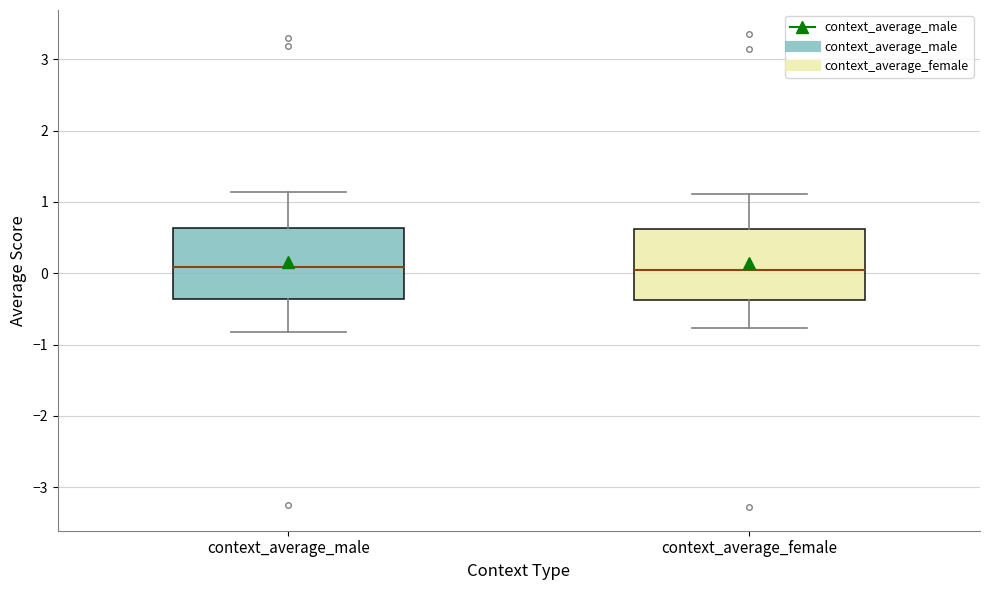

Where does the median line of the box for context_average_female sit on the y-axis? The values are not printed on the chart, so give them approximately, as read against the axis.

0.0